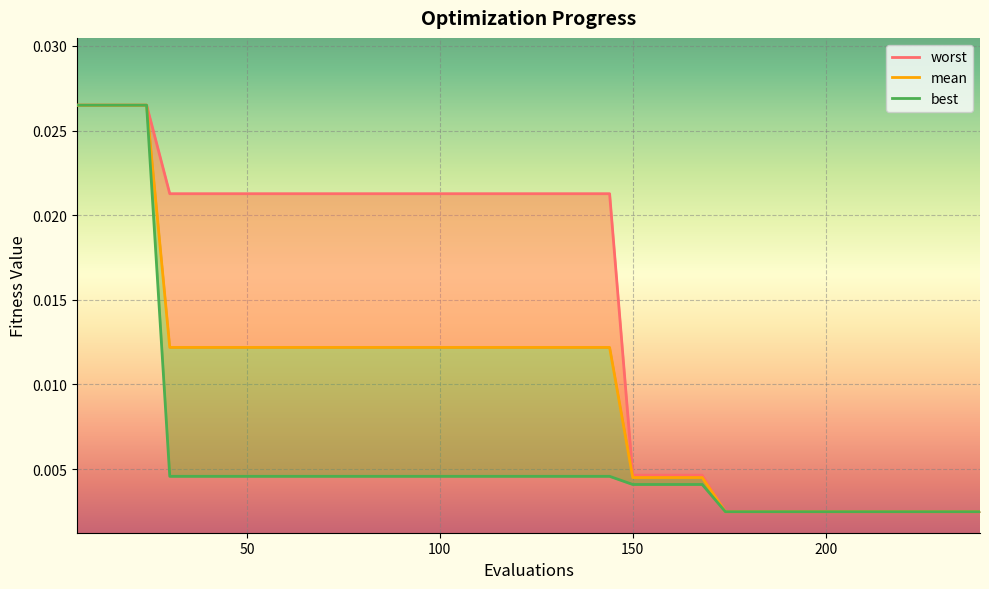

Which series has the largest total across all categories?

worst